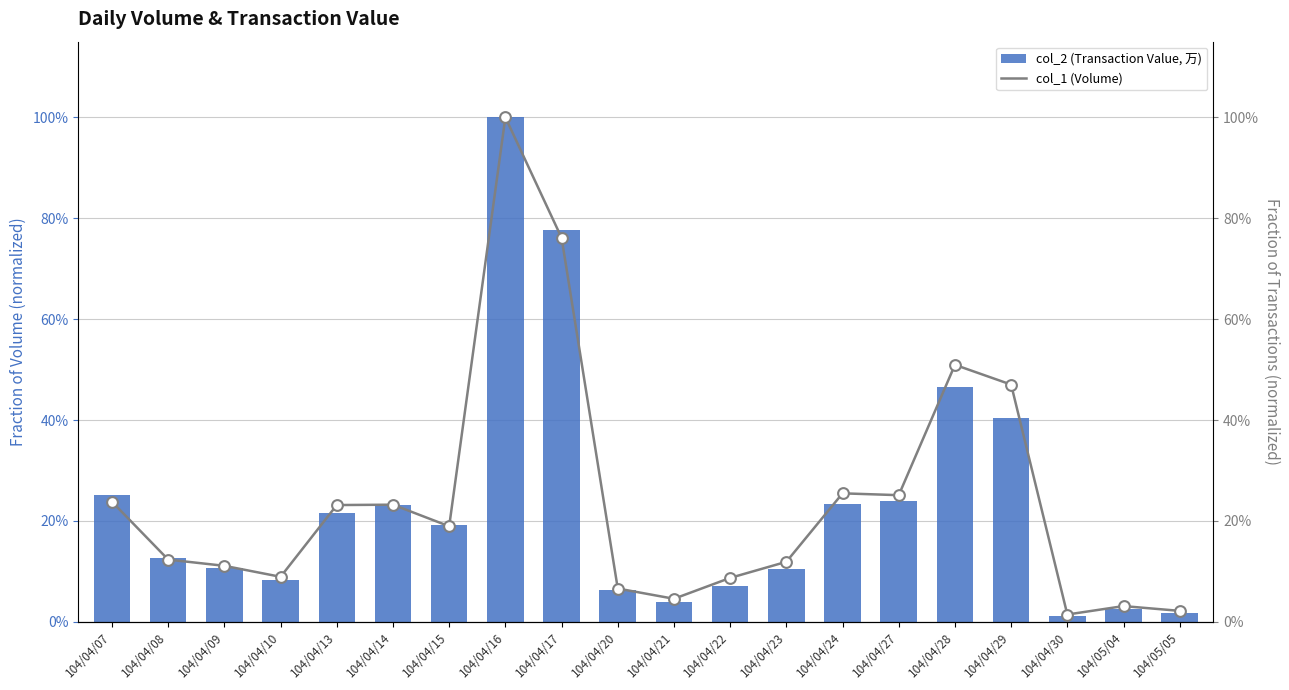

What is the total value across all series at 104/05/05?

3.9